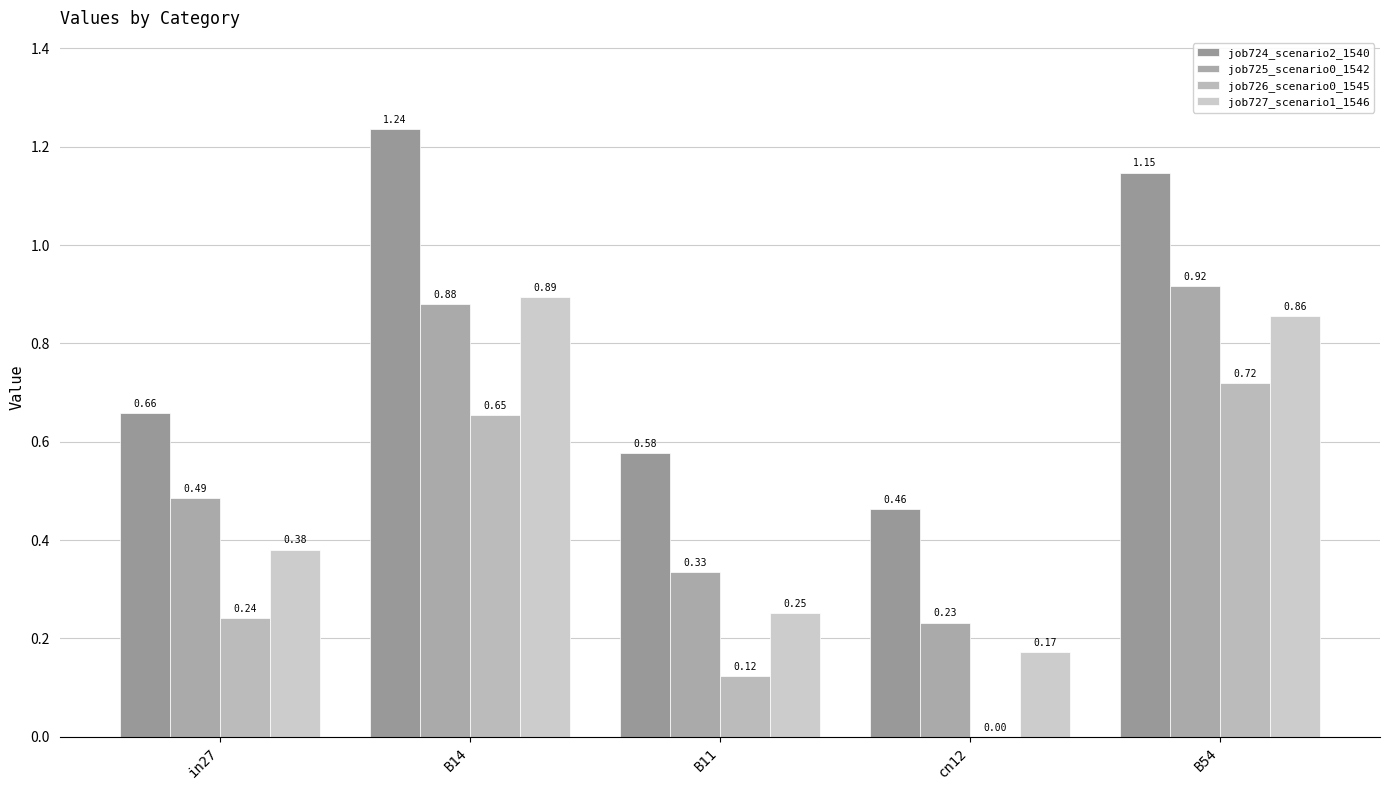

Which series has the largest total across all categories?

job724_scenario2_1540